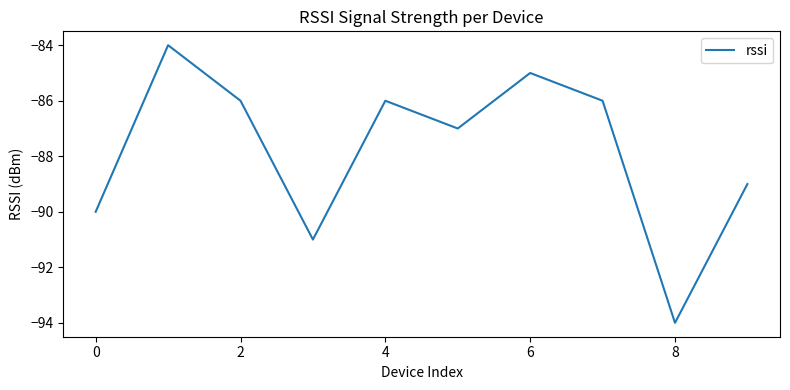

Reading left to right, transcribe all the data shown in this chart.

-90	-84	-86	-91	-86	-87	-85	-86	-94	-89